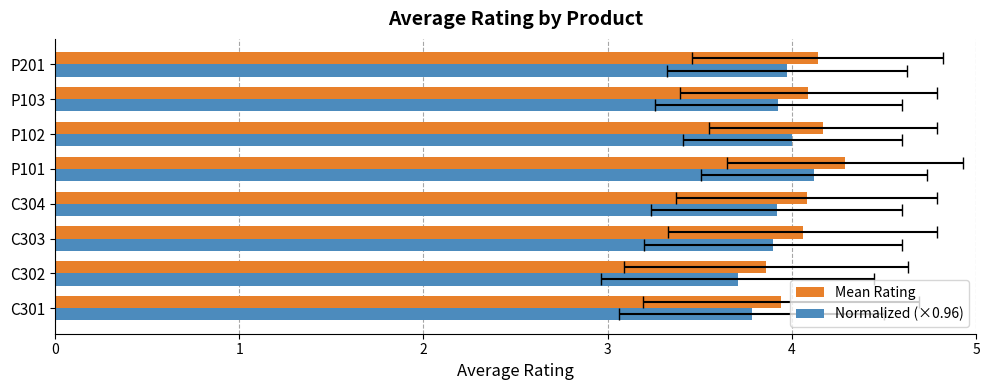

What is the greatest value displayed?

4.3